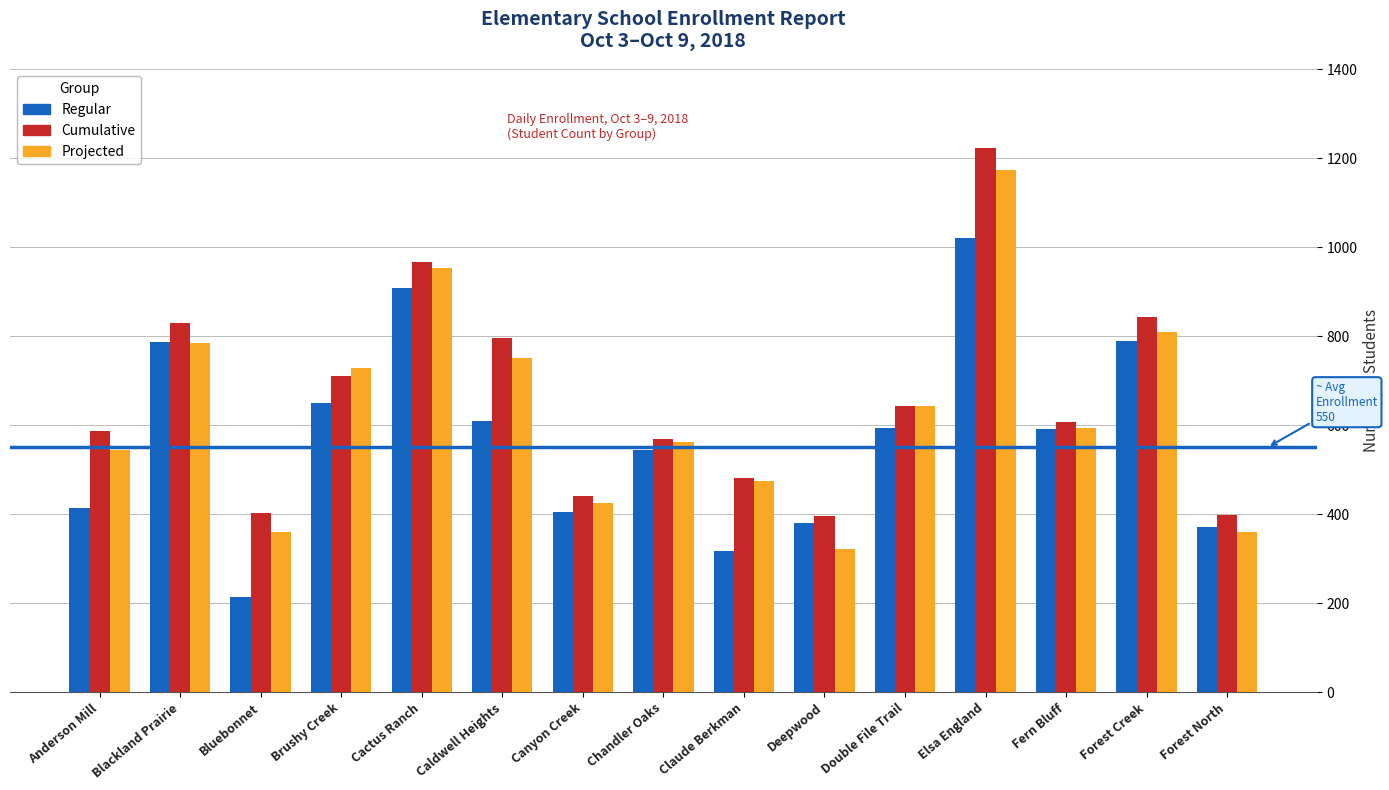

List the series in order of their overall mean, lowest first.

Regular, Projected, Cumulative